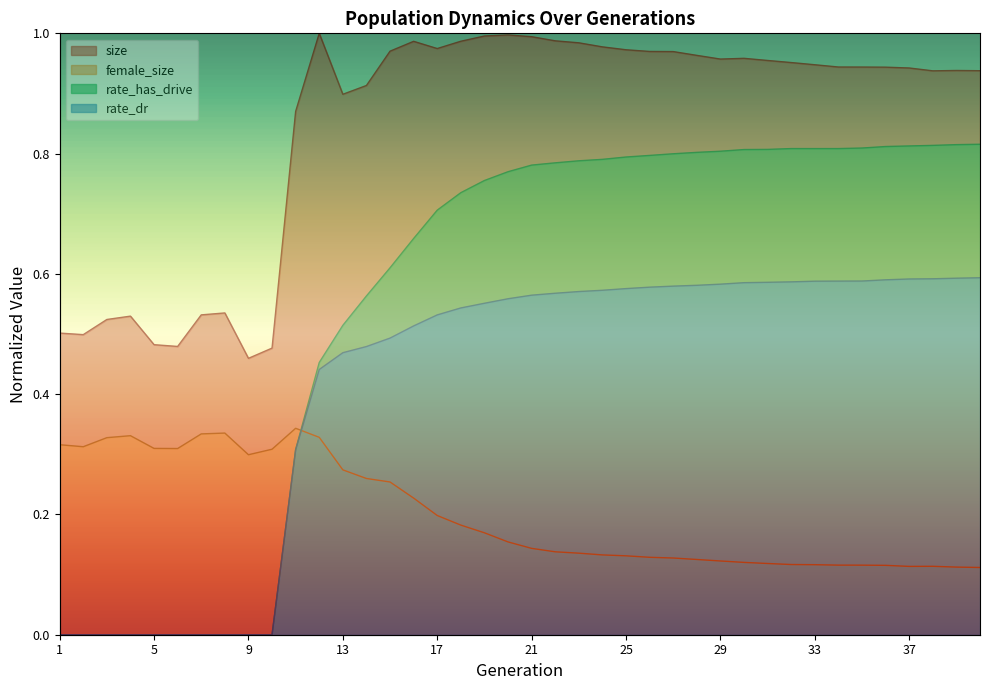

What is the average value of the size series?

0.8